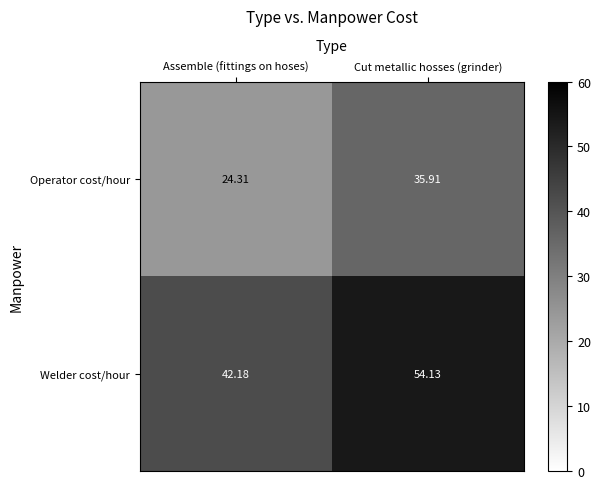

At which label is Welder cost/hour closest to 48?

Assemble (fittings on hoses)